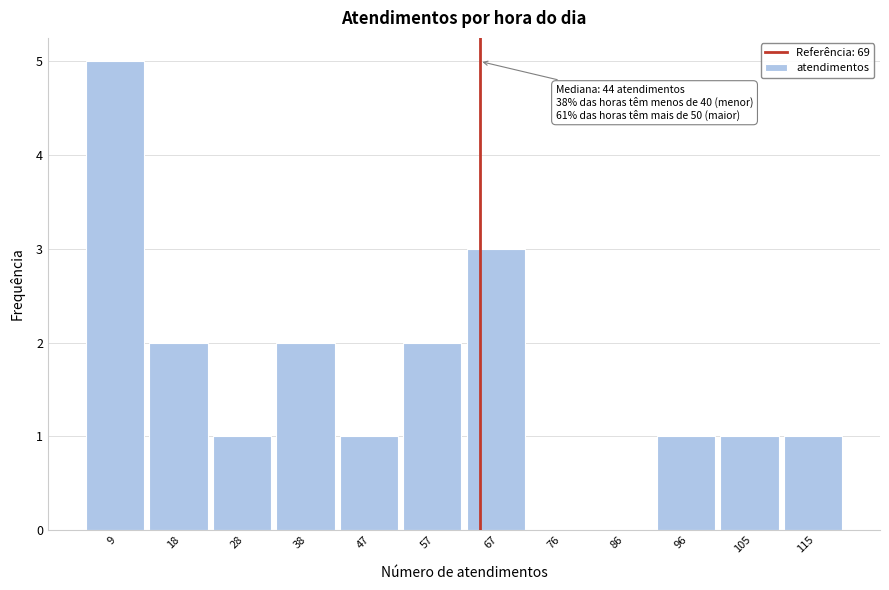

Reading left to right, list all the values displayed in this chart.

9=5	18=2	28=1	38=2	47=1	57=2	67=3	76=0	86=0	96=1	105=1	115=1